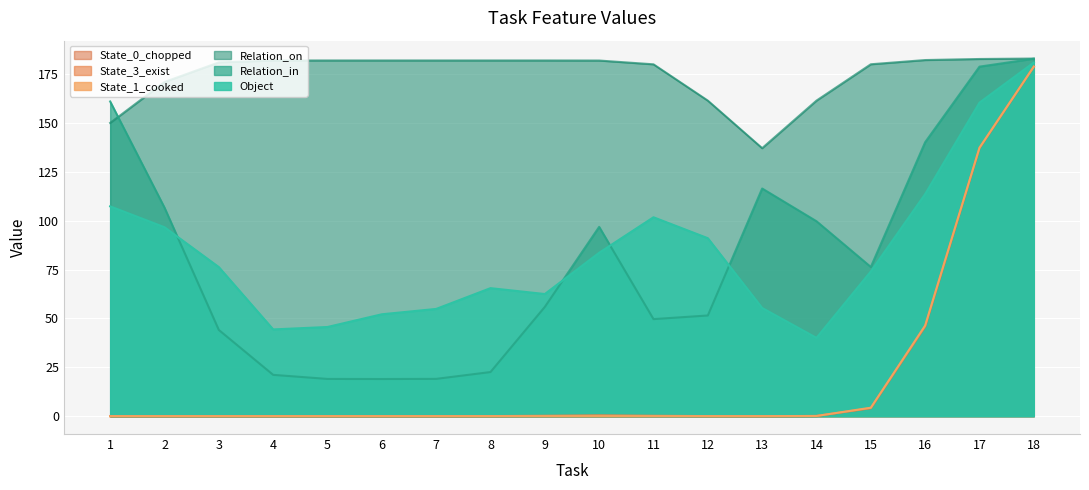

What are all the series names shown in the legend?

Object, Relation_in, Relation_on, State_1_cooked, State_3_exist, State_0_chopped